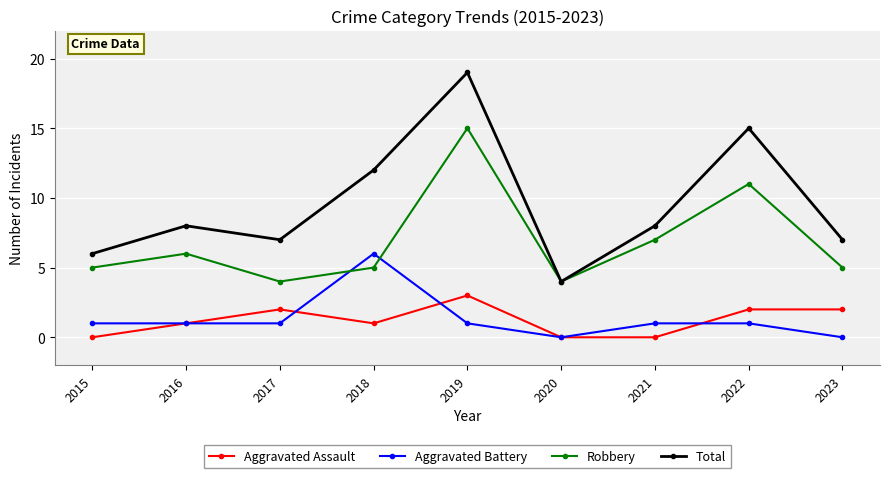

Is it true that Aggravated Assault equals 0 at 2020?

True